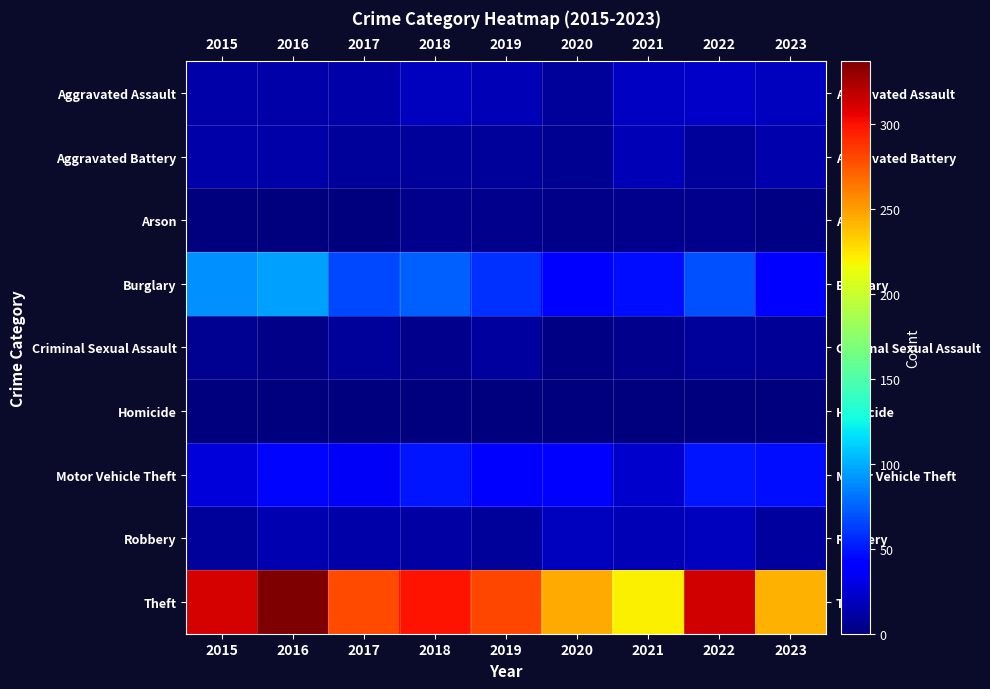

What is the total value across all series at 2023?

385